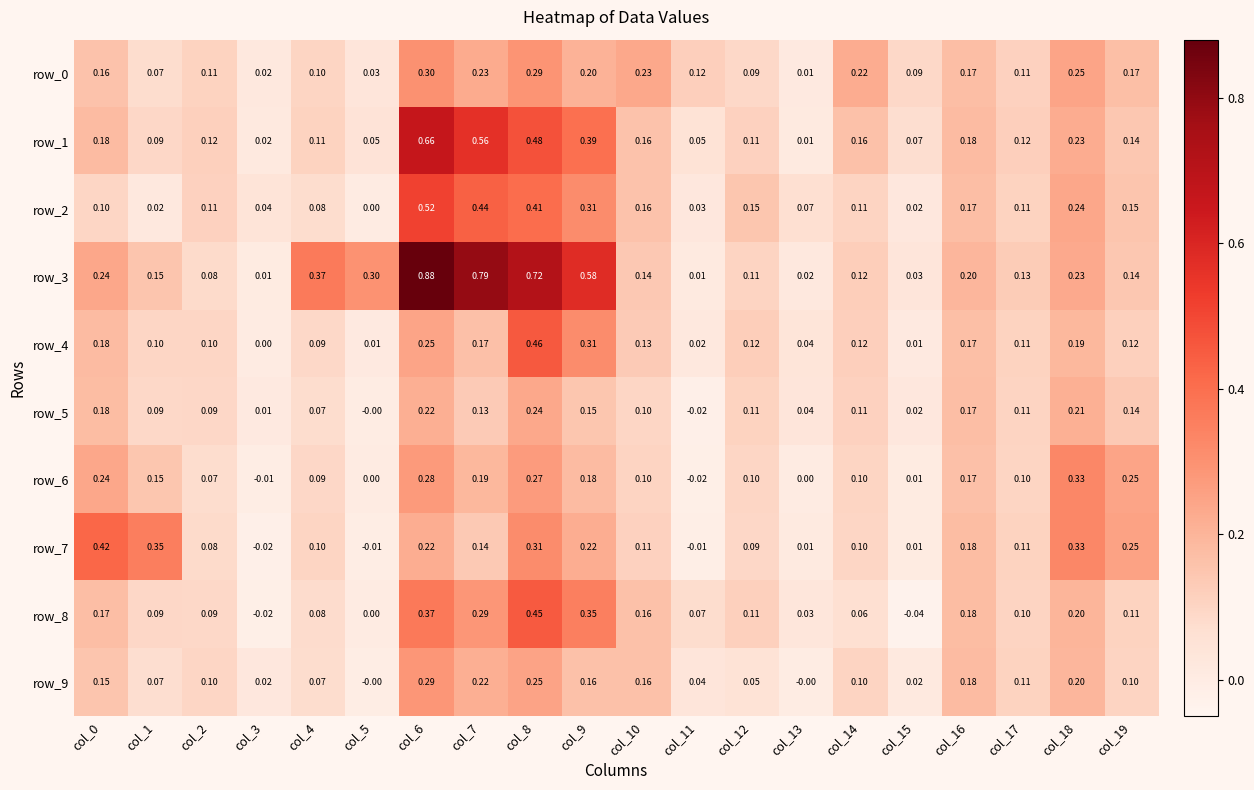

The row_5 series shows -0.0 at col_5. True or false?

True